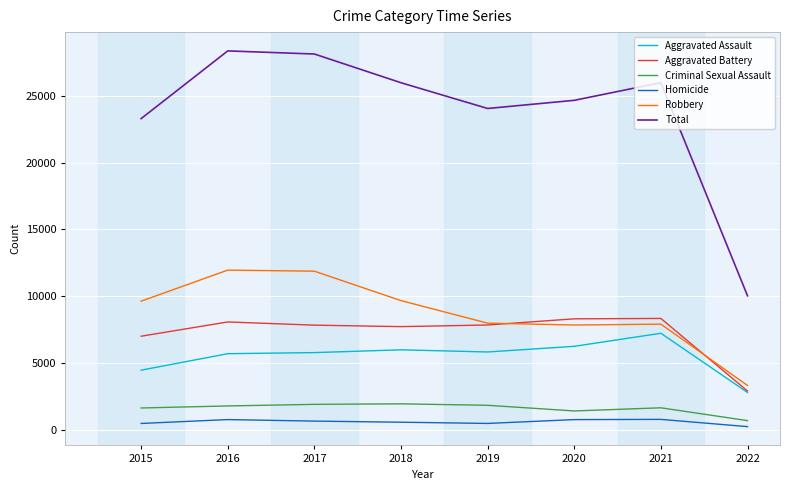

True or false: Aggravated Battery and Total cross at least once.

False